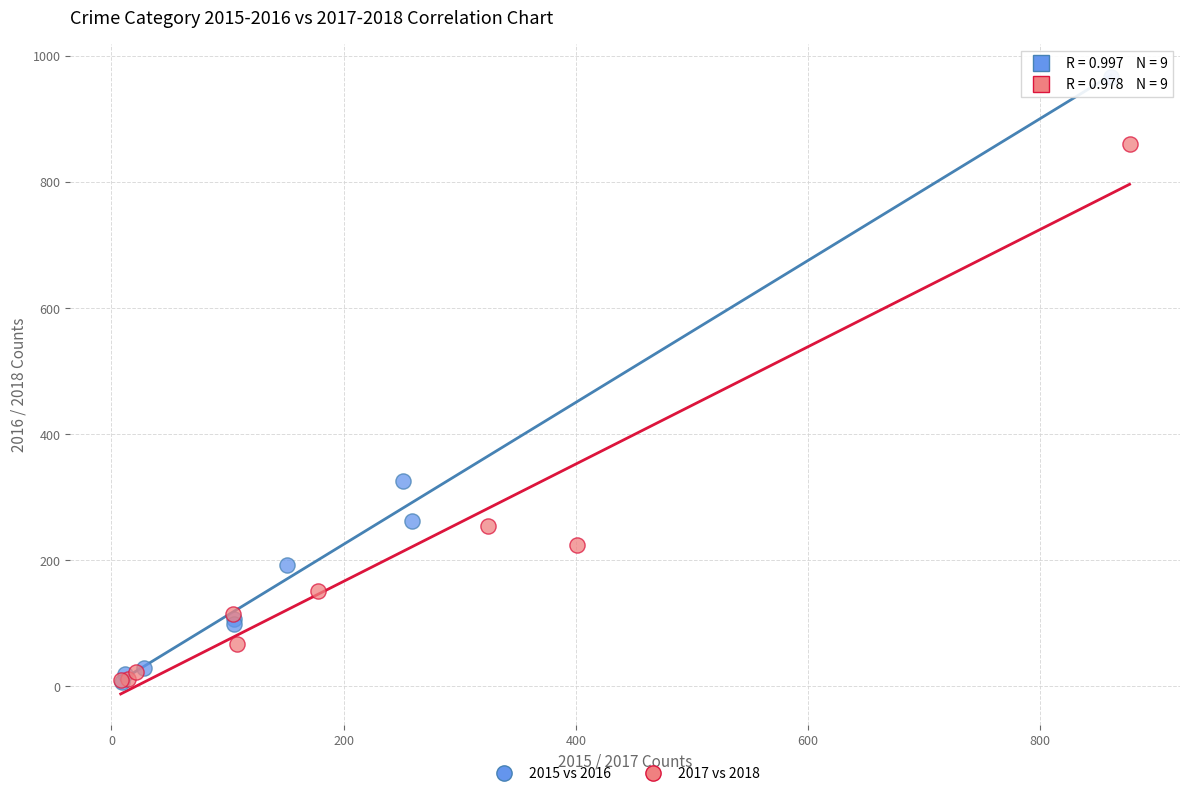

Which series has the widest spread of Y values?

2015 vs 2016